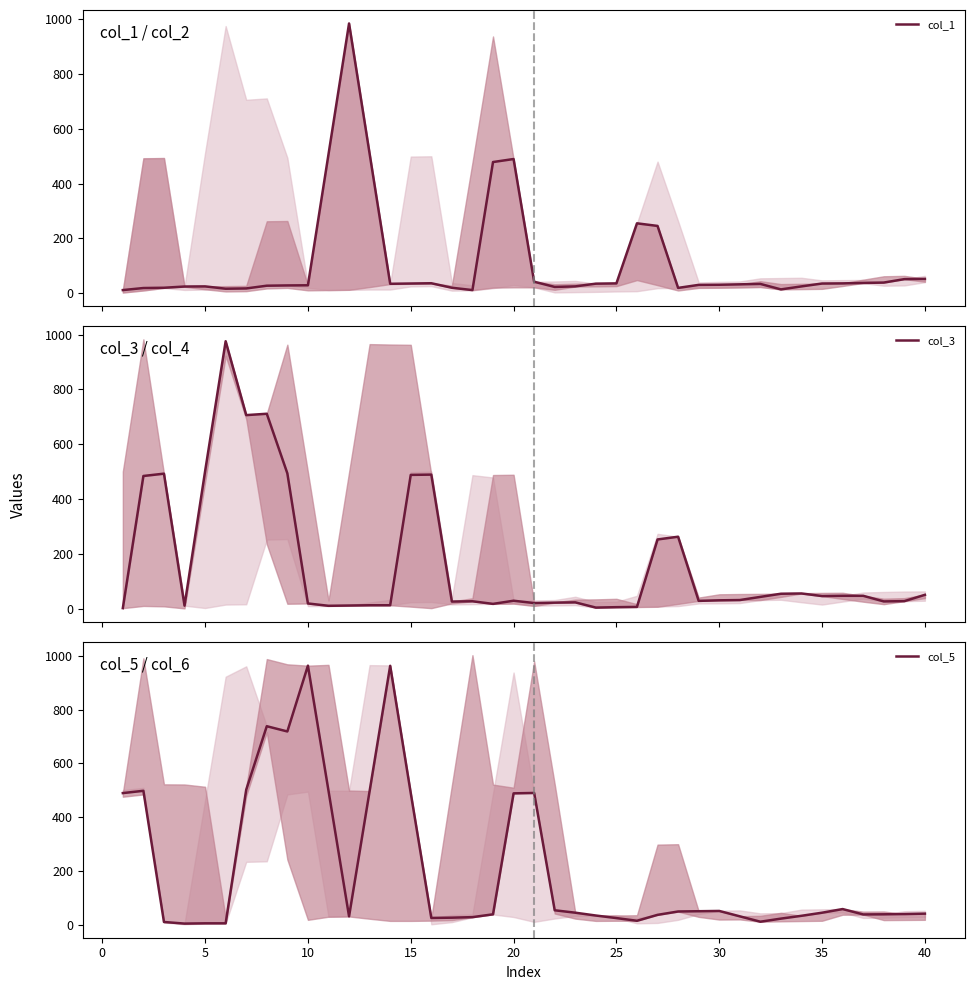

Reading right to left, list all the values displayed in this chart.

col_1: 51.5	50.5	38.0	36.5	35.0	34.5	24.0	13.0	33.0	31.5	30.0	29.5	18.5	245.0	254.5	35.0	34.0	24.0	22.0	41.0	489.5	478.5	10.5	19.0	35.5	34.5	33.5	509.0	985.0	506.5	28.0	27.5	26.5	16.5	15.5	24.0	23.5	19.0	18.0	10.5
col_3: 50.5	27.5	26.5	47.0	47.0	46.0	55.5	54.5	43.0	31.5	30.5	28.5	262.5	252.5	6.5	5.5	4.0	23.0	22.0	20.5	29.0	17.5	27.0	26.0	489.0	488.0	12.5	12.5	11.5	10.5	19.0	493.5	711.0	706.0	975.5	501.0	11.0	492.5	484.0	2.0
col_5: 41.5	40.0	39.0	38.5	58.5	45.0	33.5	23.0	11.5	31.5	51.5	50.5	49.5	37.0	15.0	25.0	34.5	45.0	54.0	490.0	488.5	39.0	28.5	26.5	25.5	489.5	962.5	497.0	31.5	498.5	963.0	718.5	738.0	502.0	5.5	5.5	4.5	10.5	498.0	489.5